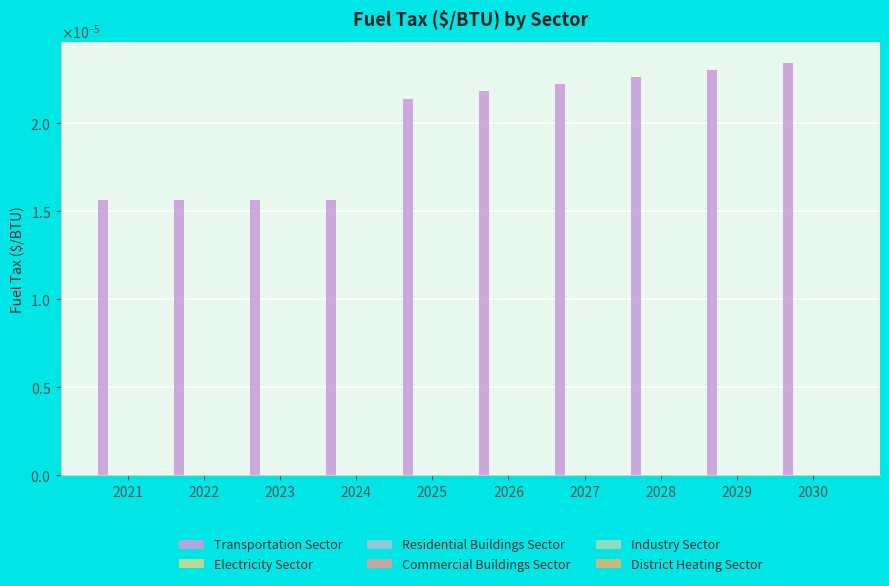

Does the chart contain any negative values?

No